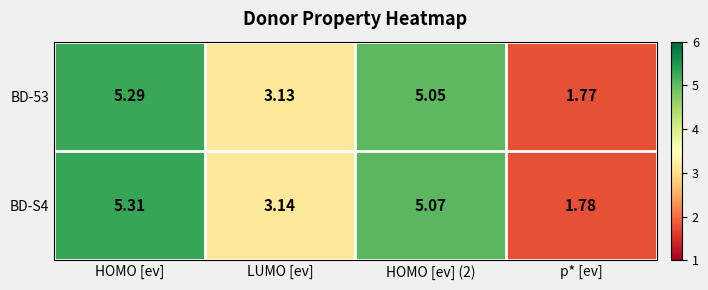

How many values in the BD-53 series exceed 5?

2